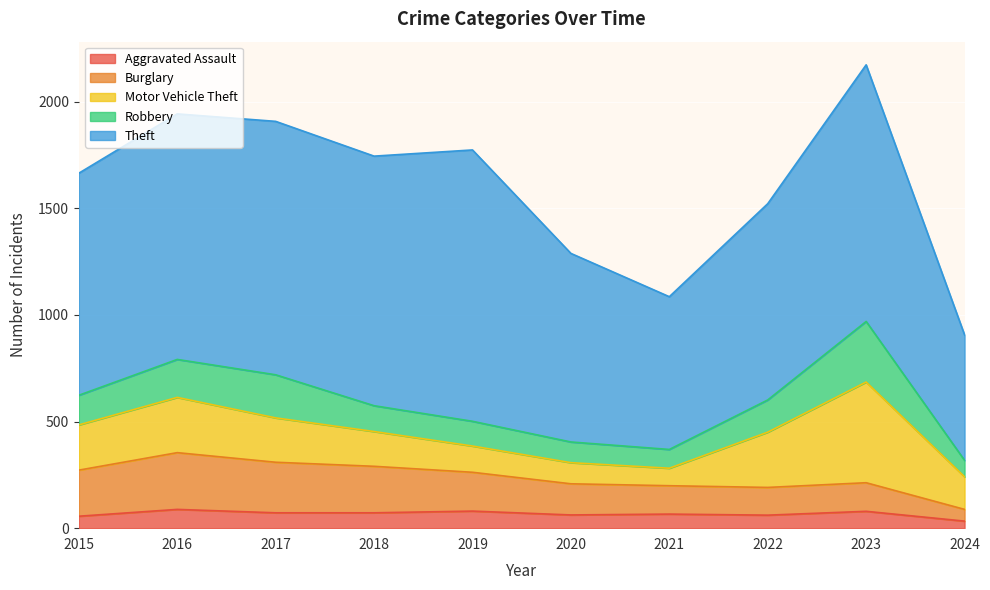

At which category does Aggravated Assault reach its first local valley?

2020